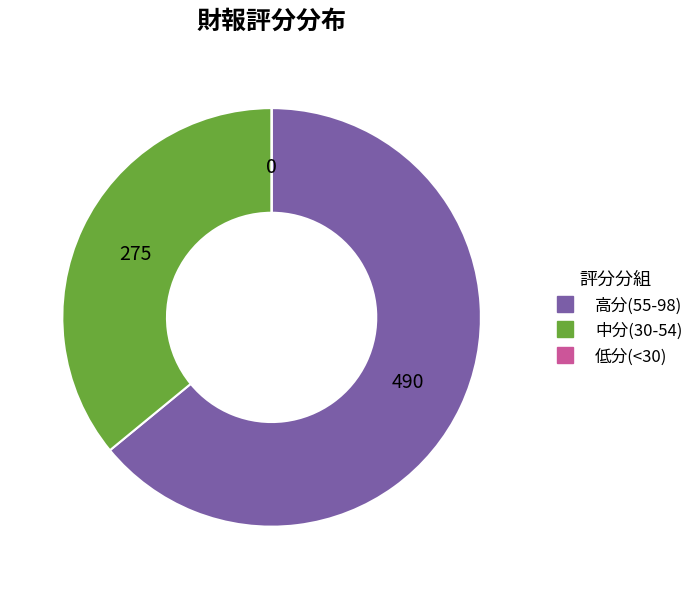

Does any single category account for the majority?

Yes